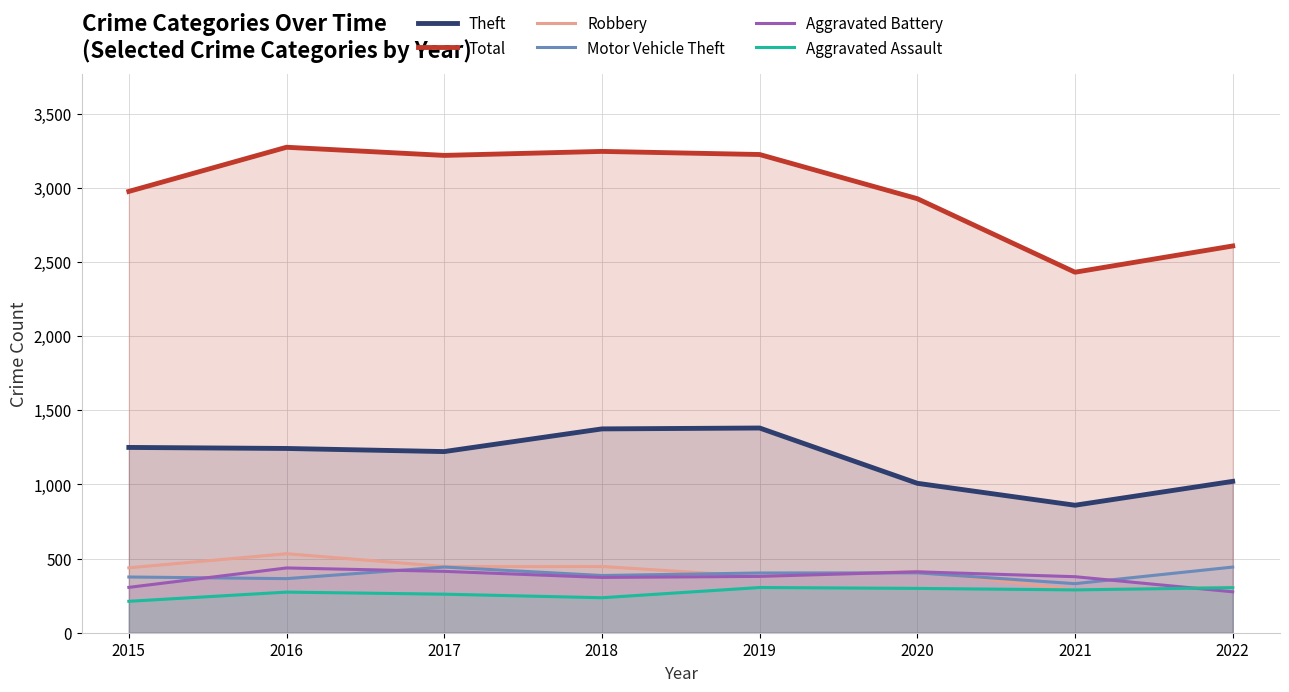

True or false: Robbery has a value of 447 at 2017.

True